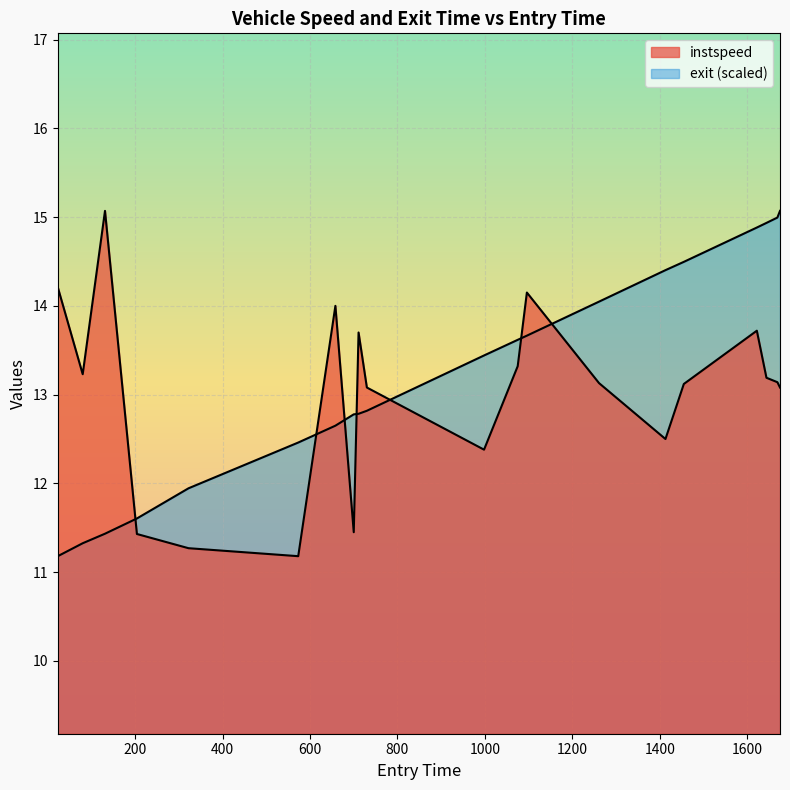

What is the sum of all exit_norm values?

264.5